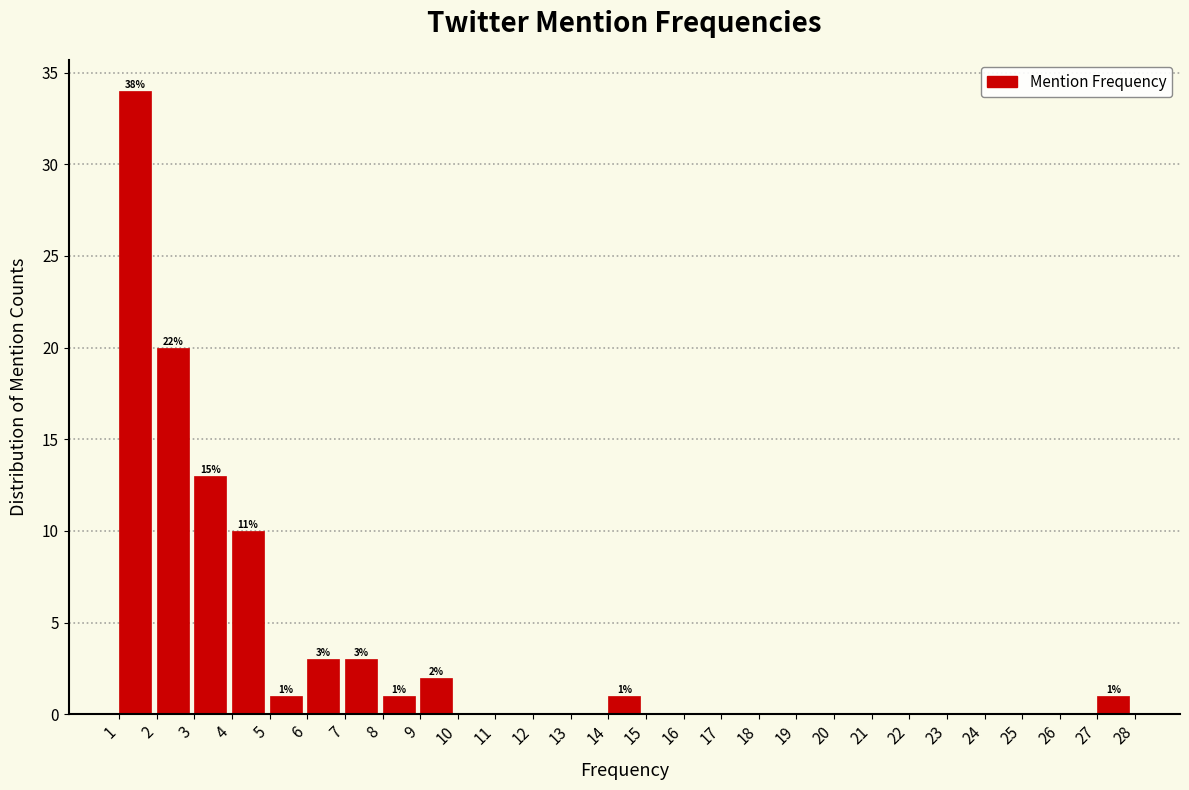

Which range on the x-axis has the tallest bar?

1 to 2